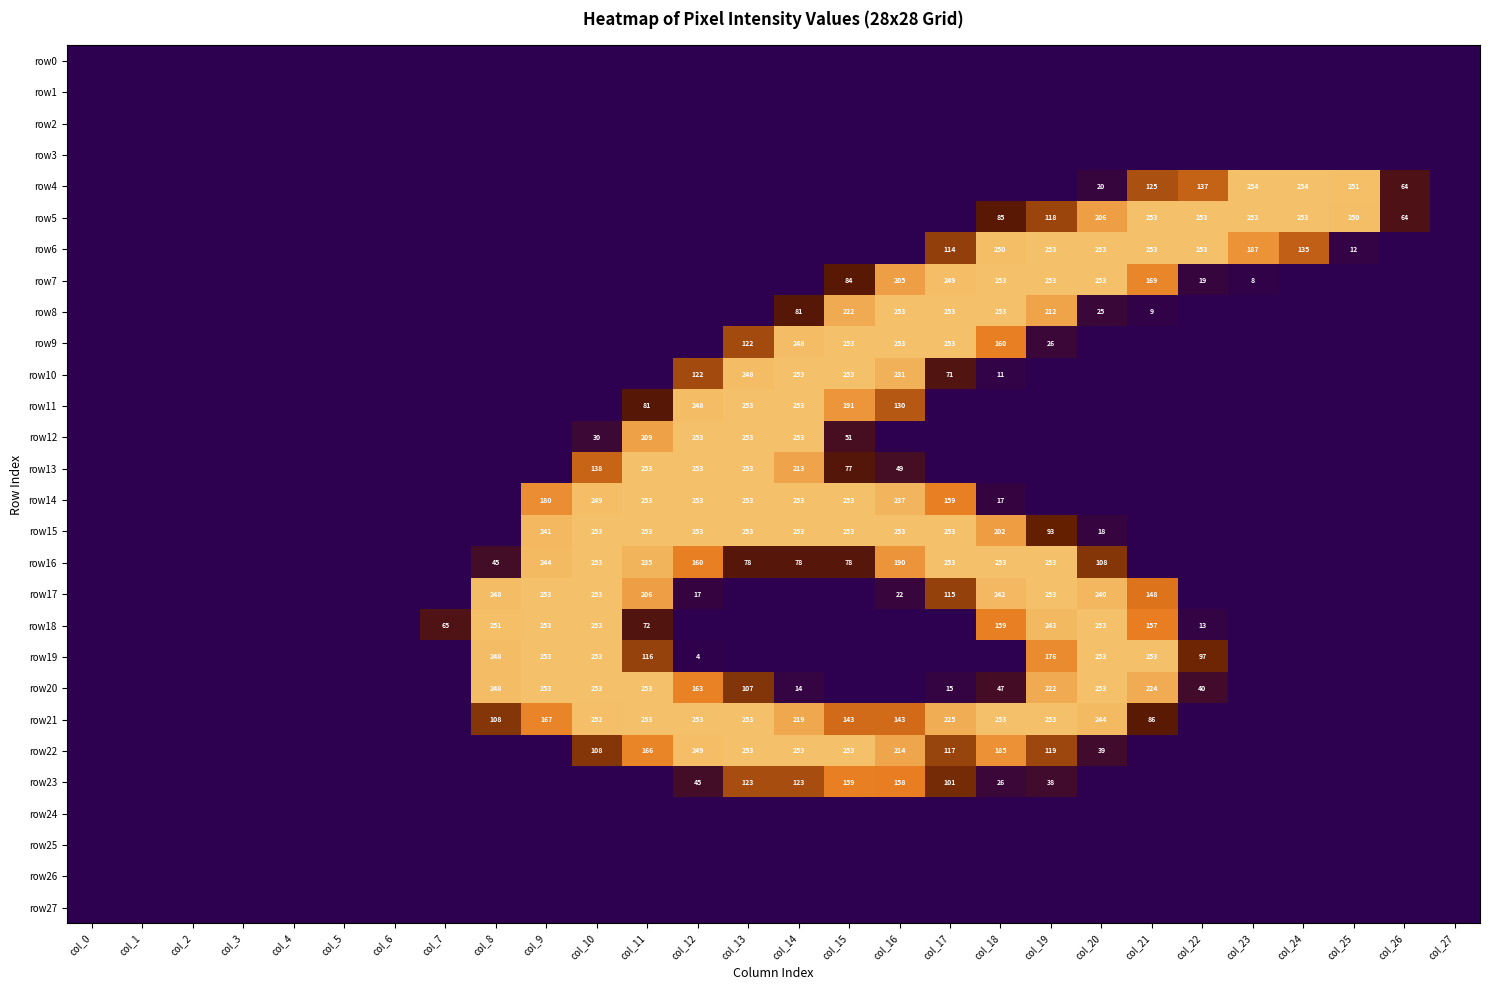

How many categories are shown in the chart?

28